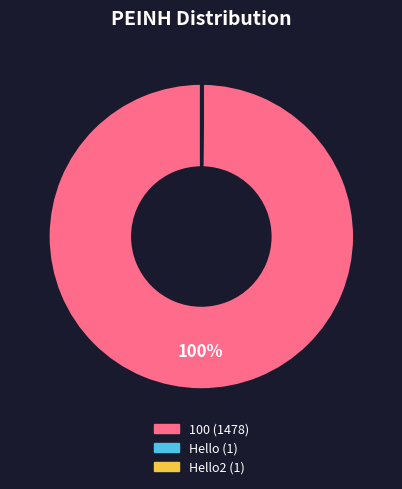

To the nearest percent, what is the average slice percentage?

33%